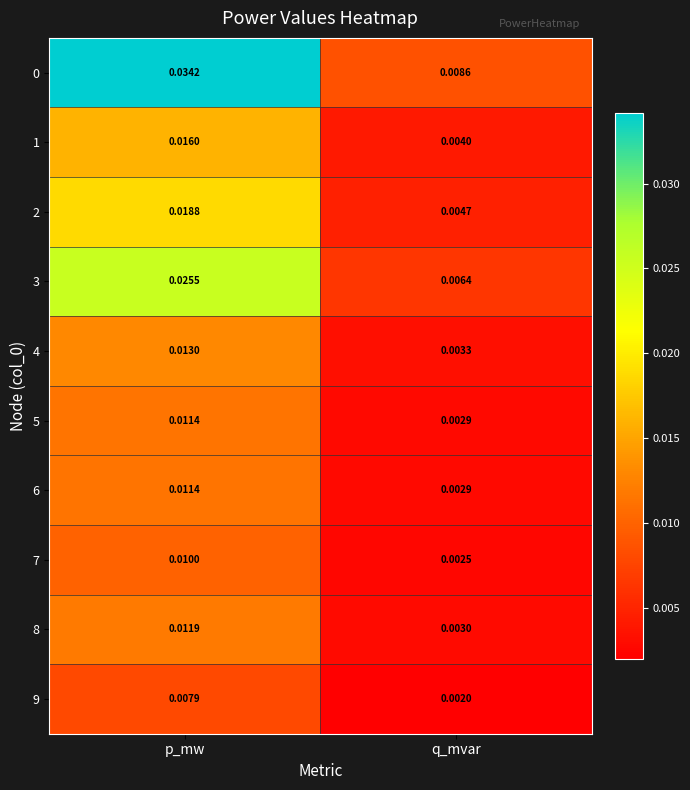

Is the value of 5 at p_mw greater than the value of 1 at q_mvar?

Yes